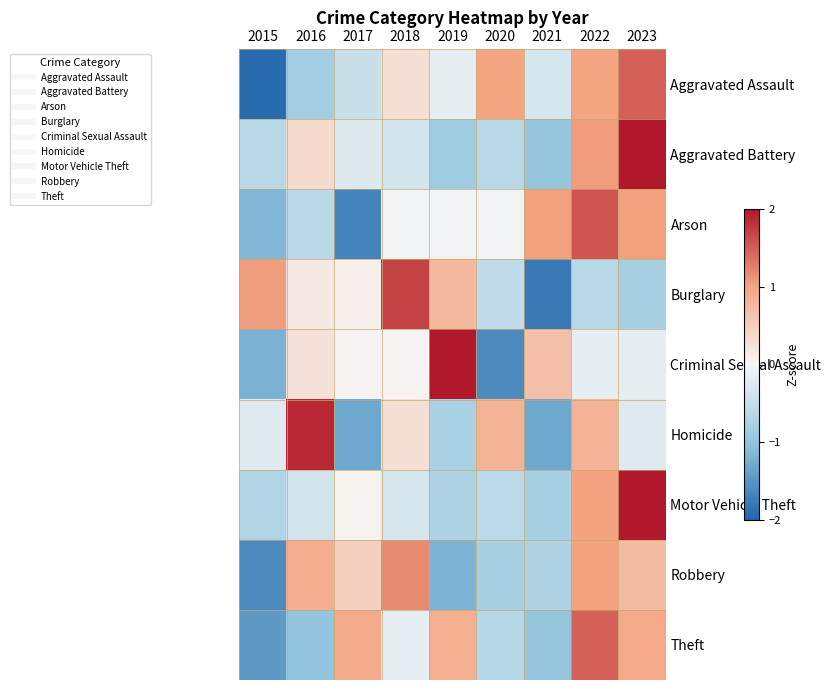

What is the difference between the highest and lowest values at 2015?

3.0